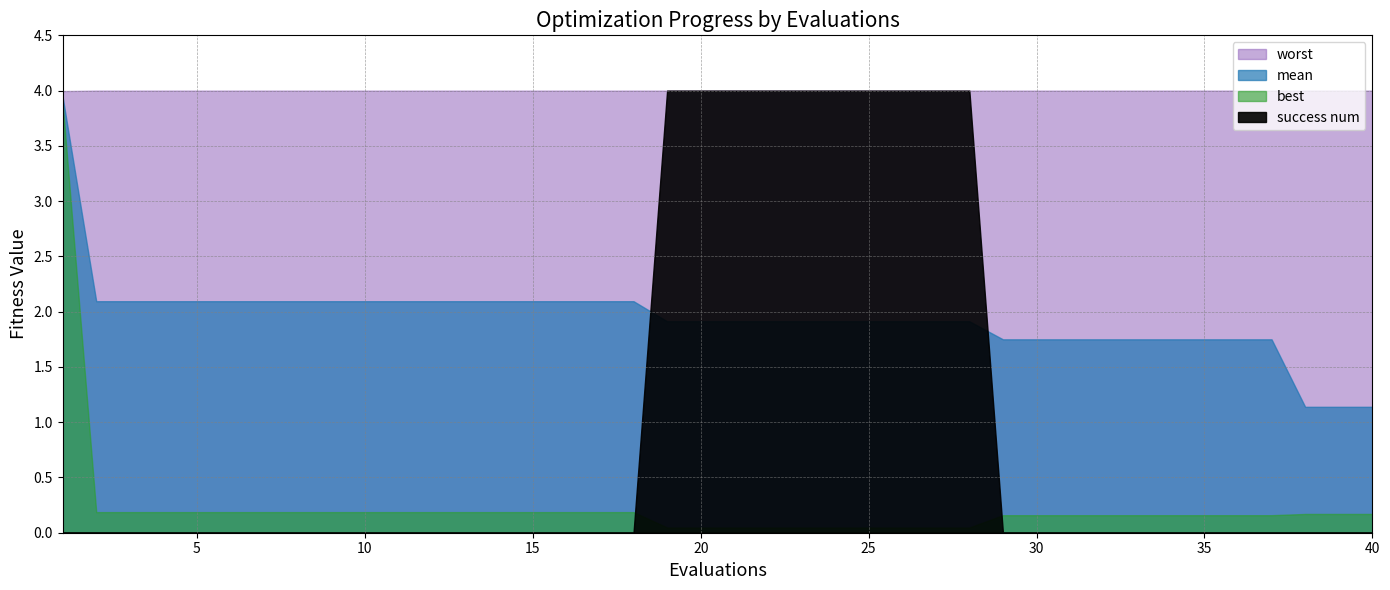

What is the spread (max minus min) of values at 28?

4.0